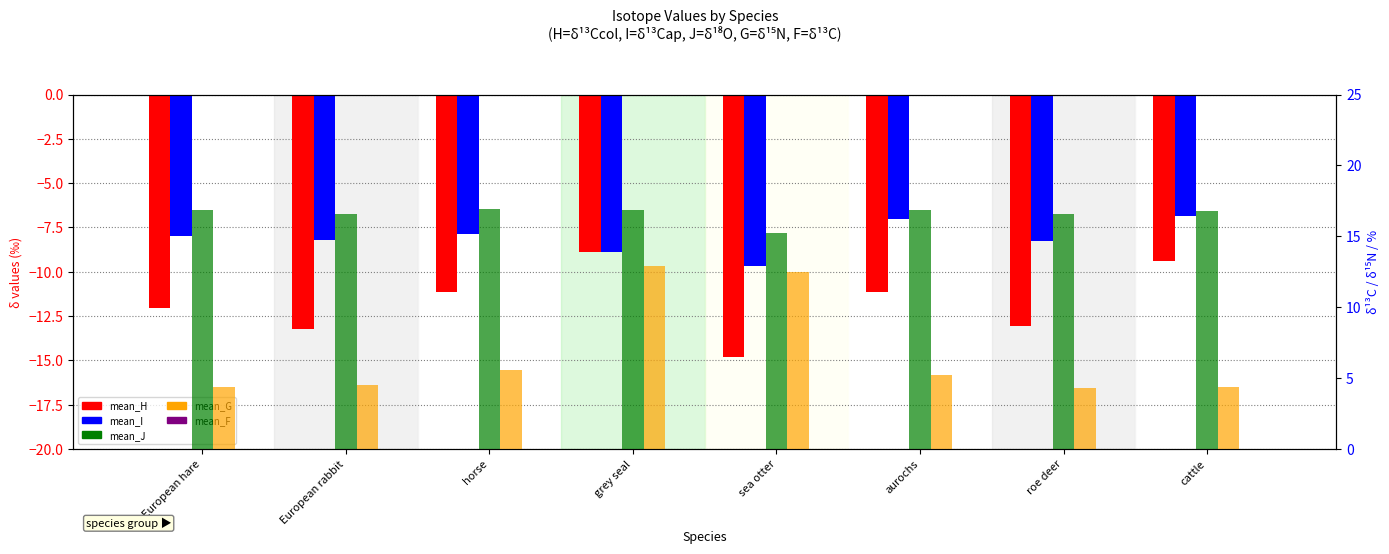

What is the label of the 2nd bar from the left?

European rabbit